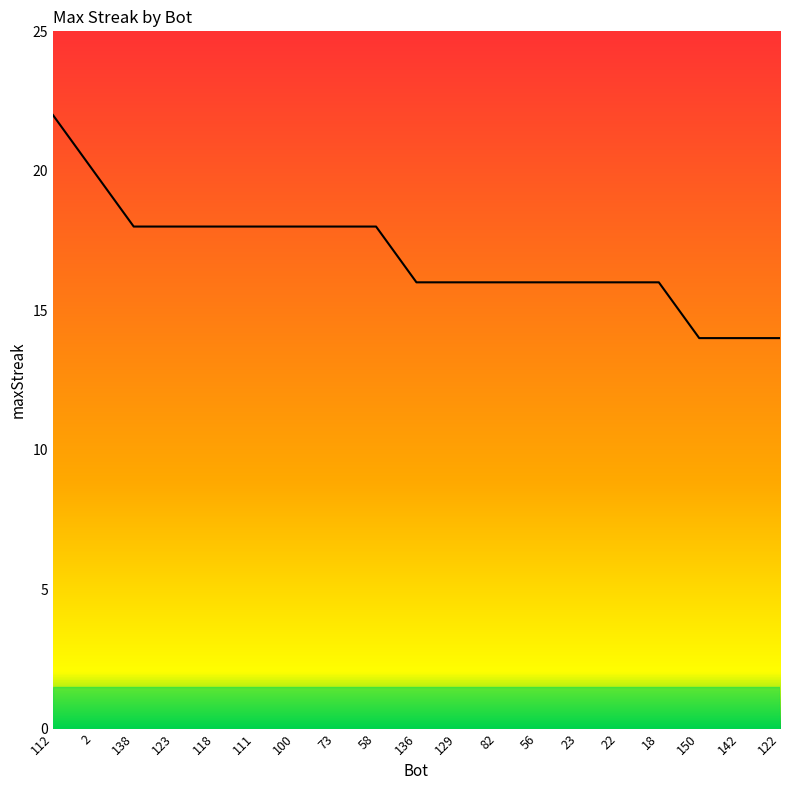

What is the average value?

17